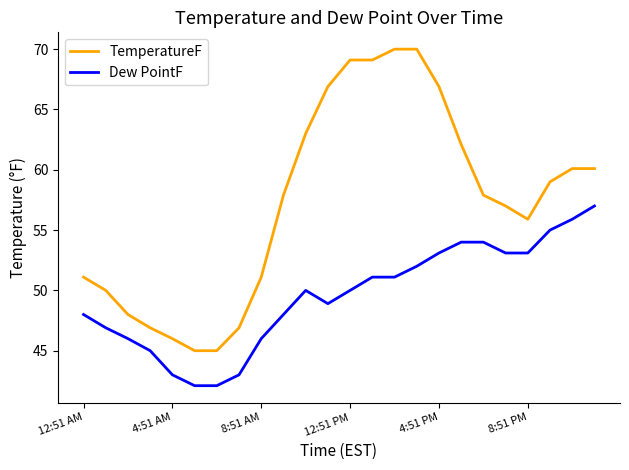

List the series in order of their overall mean, highest first.

TemperatureF, Dew PointF